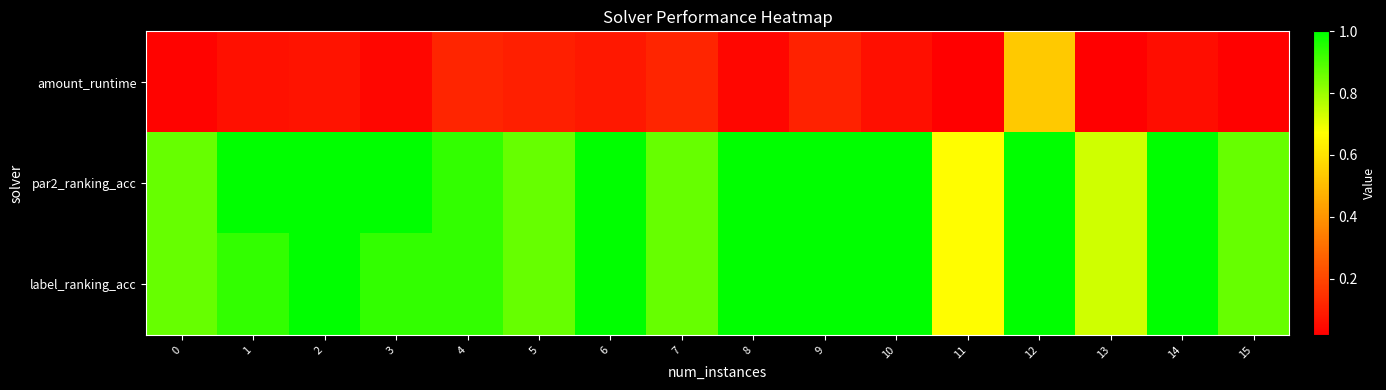

Reading left to right, list all the values displayed in this chart.

amount_runtime: 0=0.0	1=0.1	2=0.1	3=0.0	4=0.1	5=0.1	6=0.1	7=0.1	8=0.0	9=0.1	10=0.1	11=0.0	12=0.5	13=0.0	14=0.1	15=0.0
par2_ranking_acc: 0=0.9	1=1.0	2=1.0	3=1.0	4=0.9	5=0.9	6=1.0	7=0.9	8=1.0	9=1.0	10=1.0	11=0.7	12=1.0	13=0.7	14=1.0	15=0.9
label_ranking_acc: 0=0.9	1=0.9	2=1.0	3=0.9	4=0.9	5=0.9	6=1.0	7=0.9	8=1.0	9=1.0	10=1.0	11=0.7	12=1.0	13=0.7	14=1.0	15=0.9